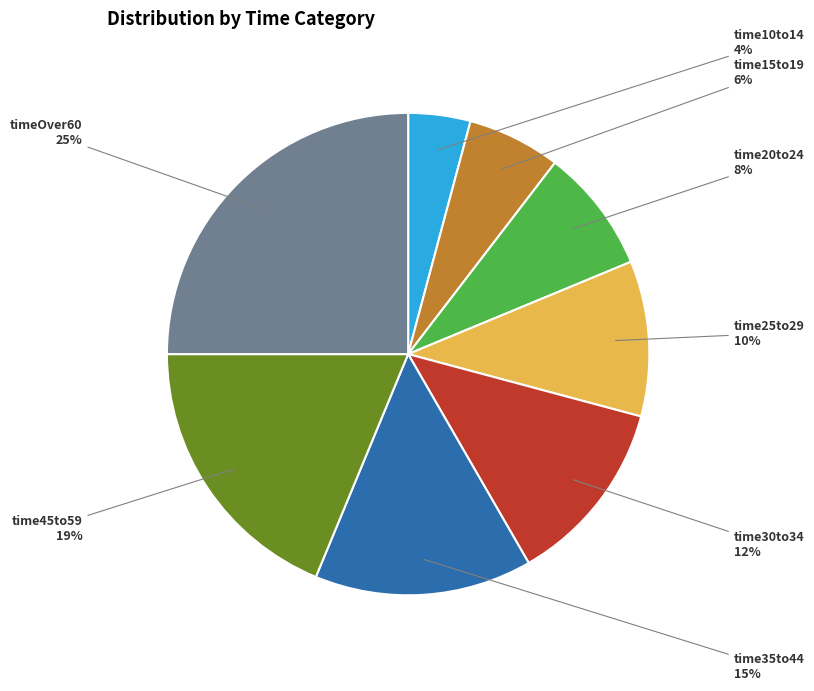

Which slice is the smallest?

time10to14